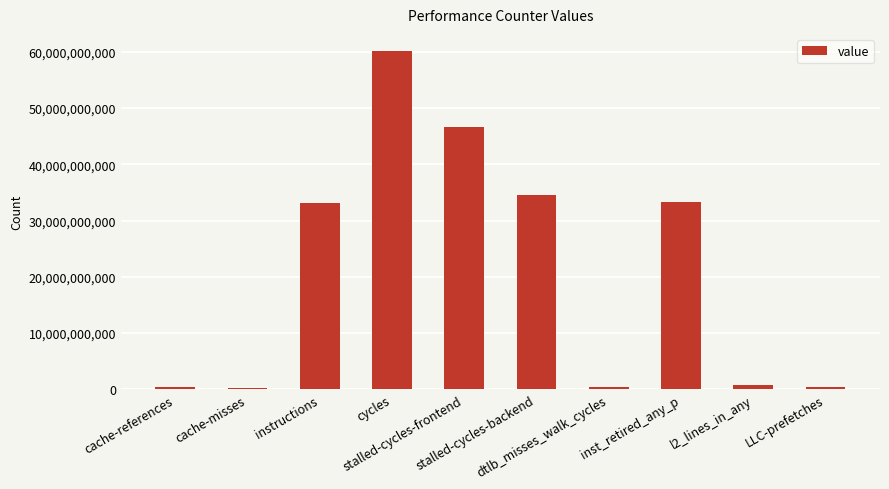

What is the greatest value displayed?

60164597094